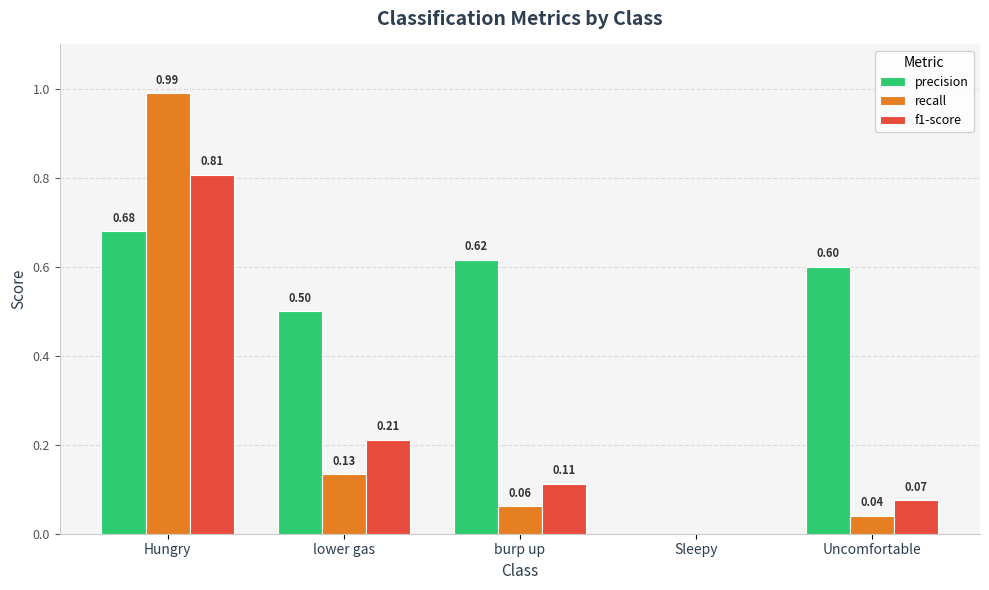

Between Sleepy and Uncomfortable, which series saw the biggest shift?

precision